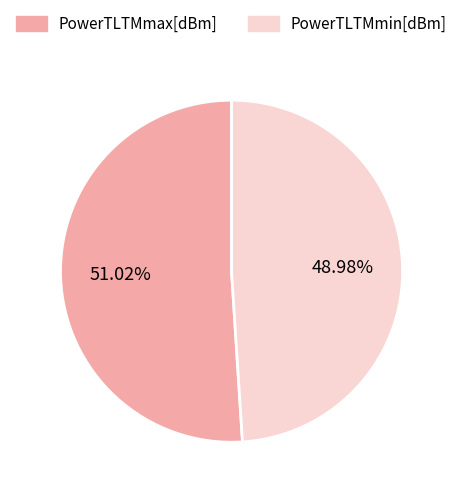

What is the smallest slice in the pie chart?

PowerTLTMmin[dBm]